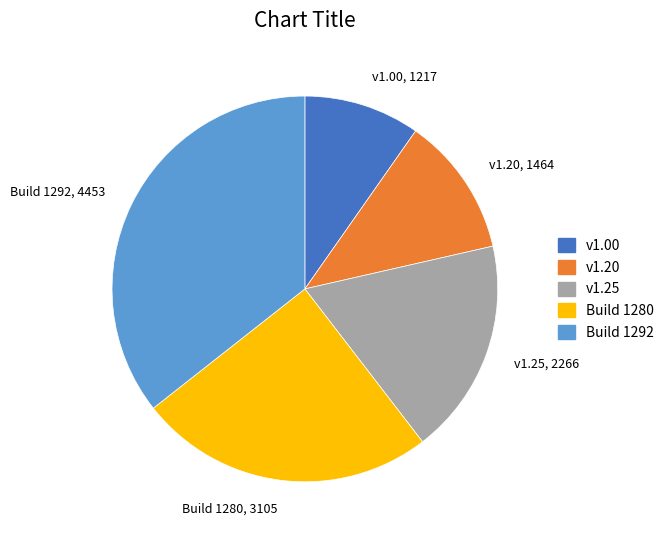

Is it true that v1.25 is 25% of the pie?

False